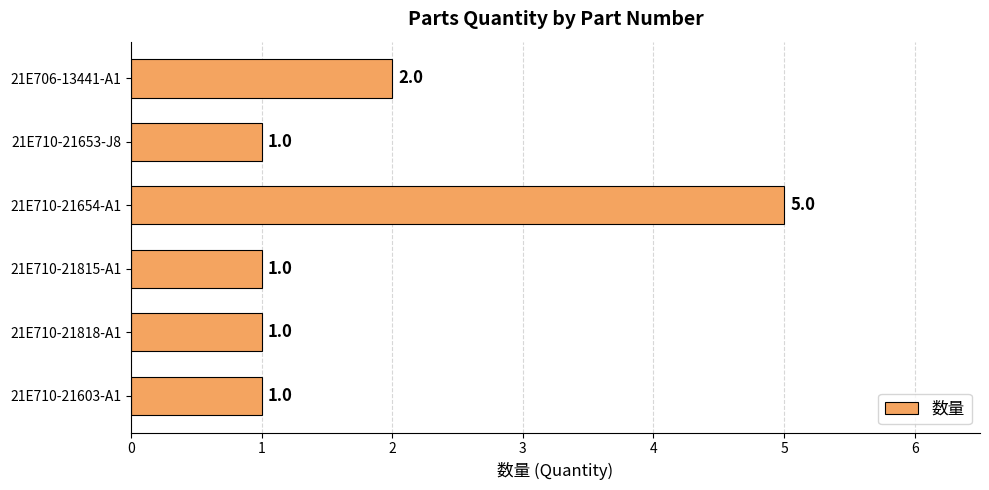

Count the values in the range 1 to 2.

5